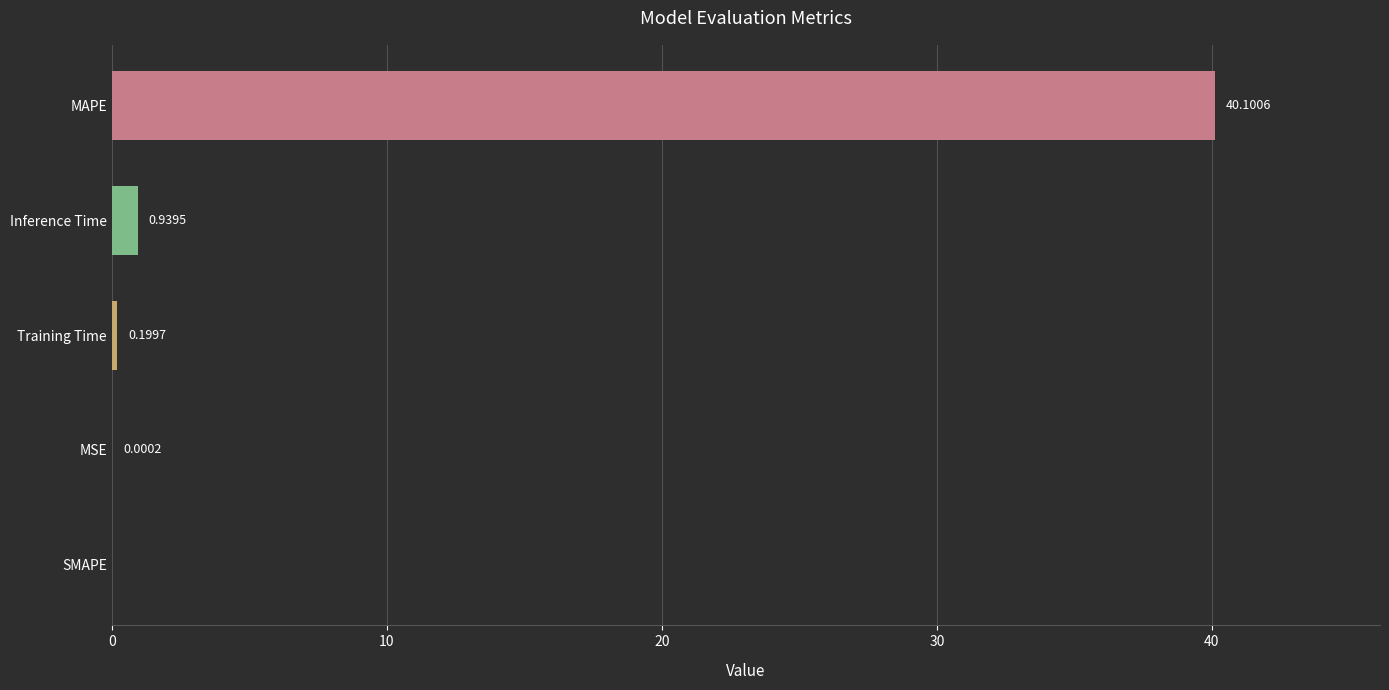

Between SMAPE and Training Time, which is larger?

Training Time